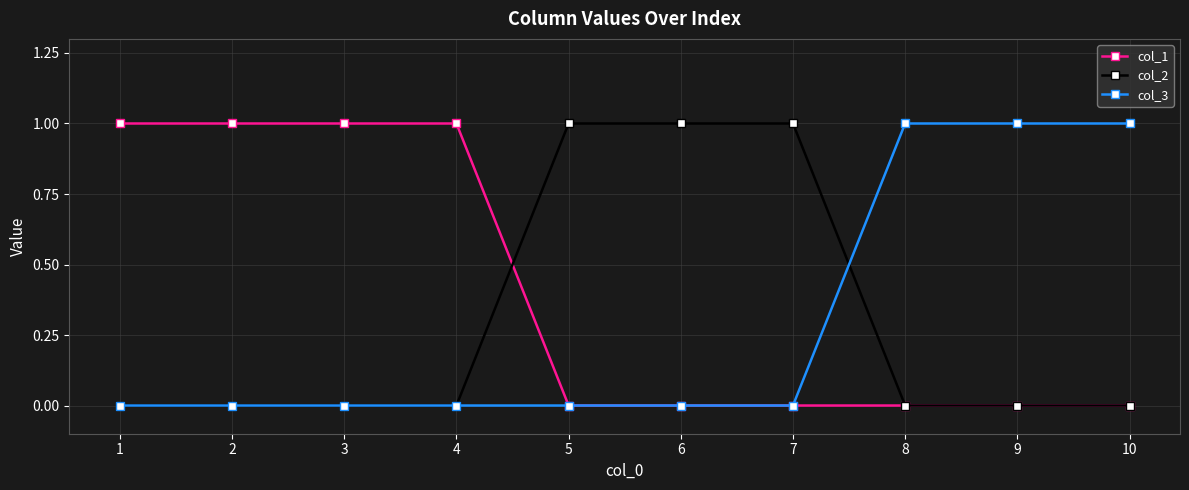

The col_1 series shows 0 at 7. True or false?

True